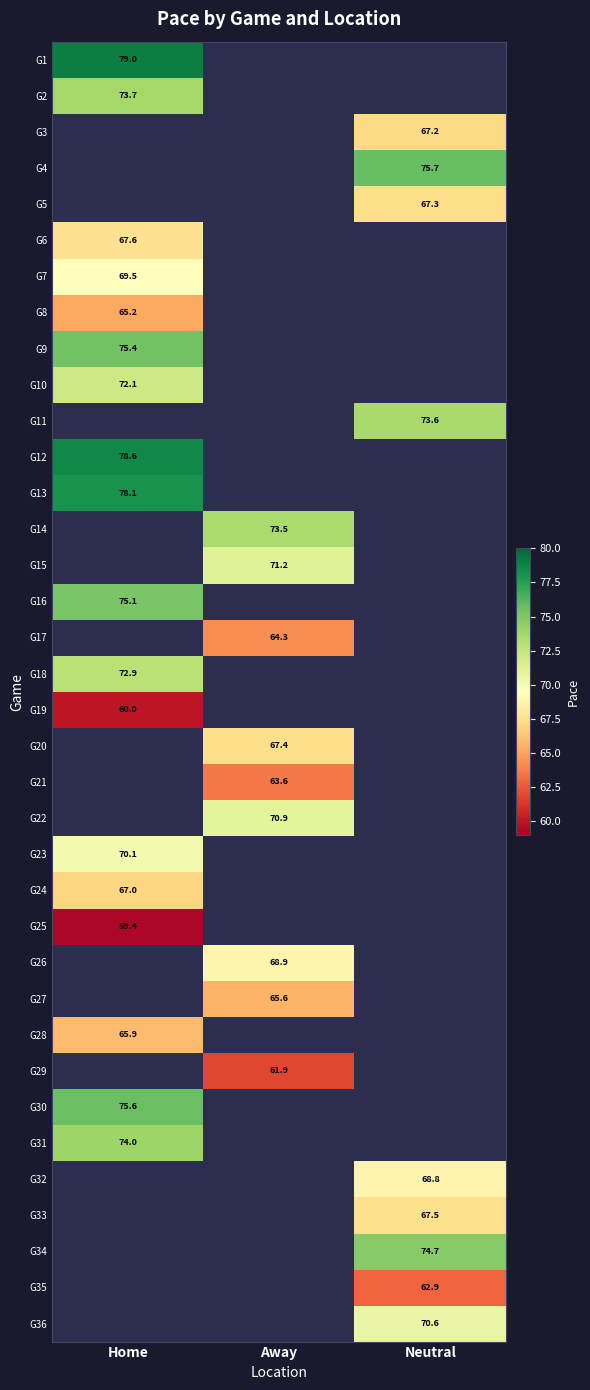

The value of G32 at Neutral is 94.0. True or false?

False